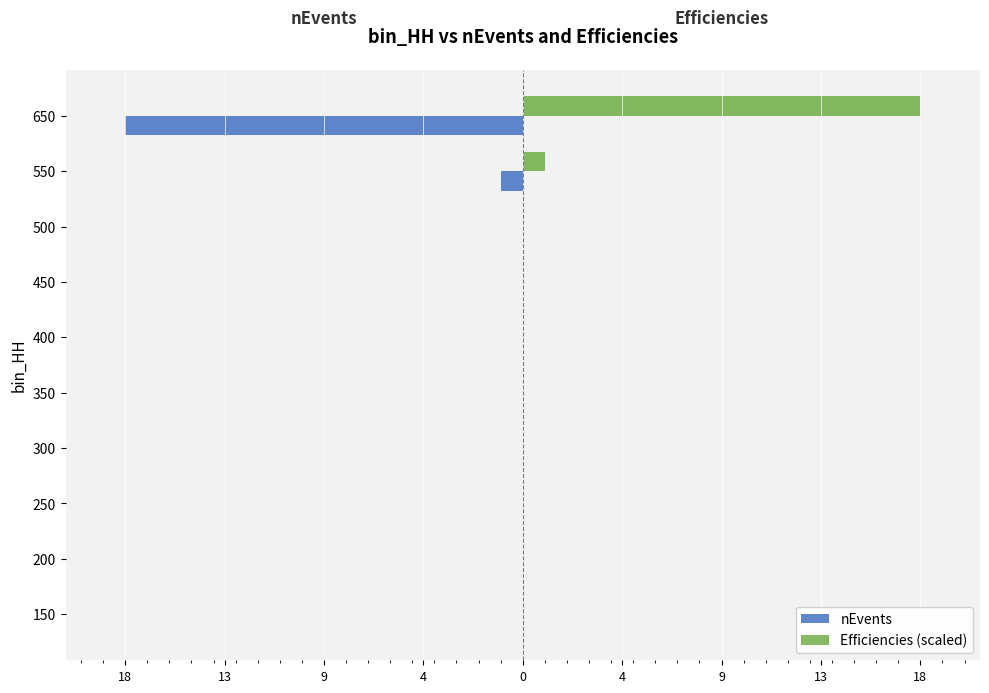

Which series has the widest spread of values?

nEvents